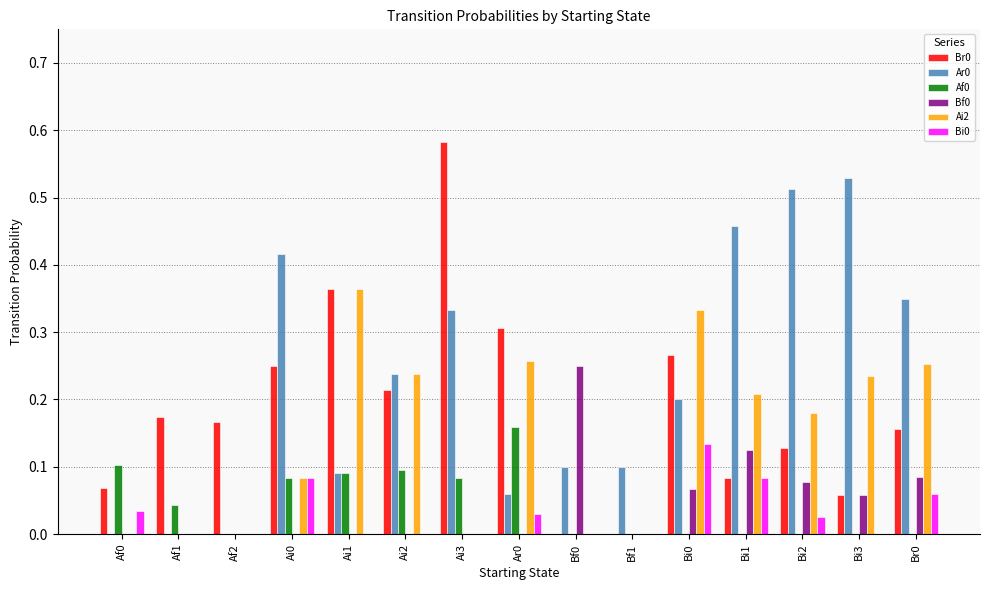

Which category has the highest value in the Ai2 series?

Ai1